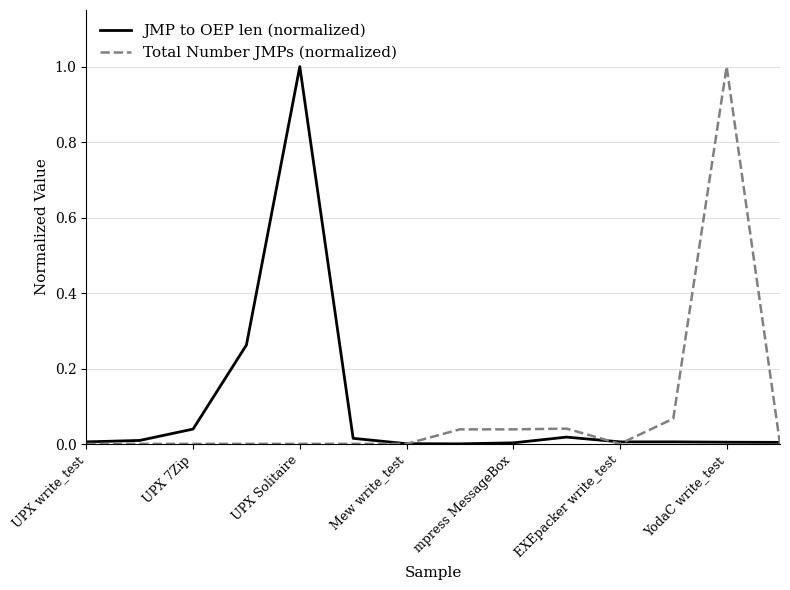

What is the highest value of the JMP to OEP len (normalized) series?

1.0